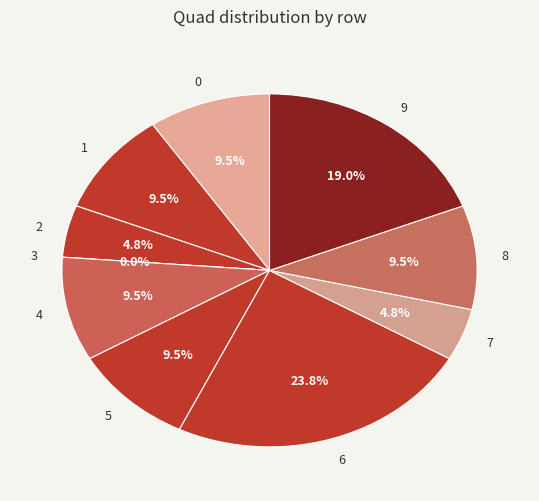

Is 0 the majority of the pie?

No